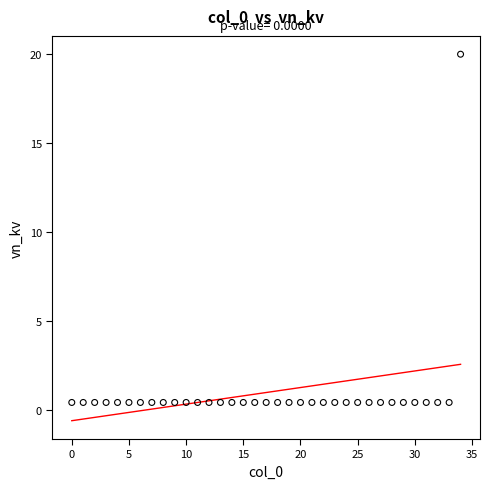

What is the range of Y values (max minus min)?

19.6